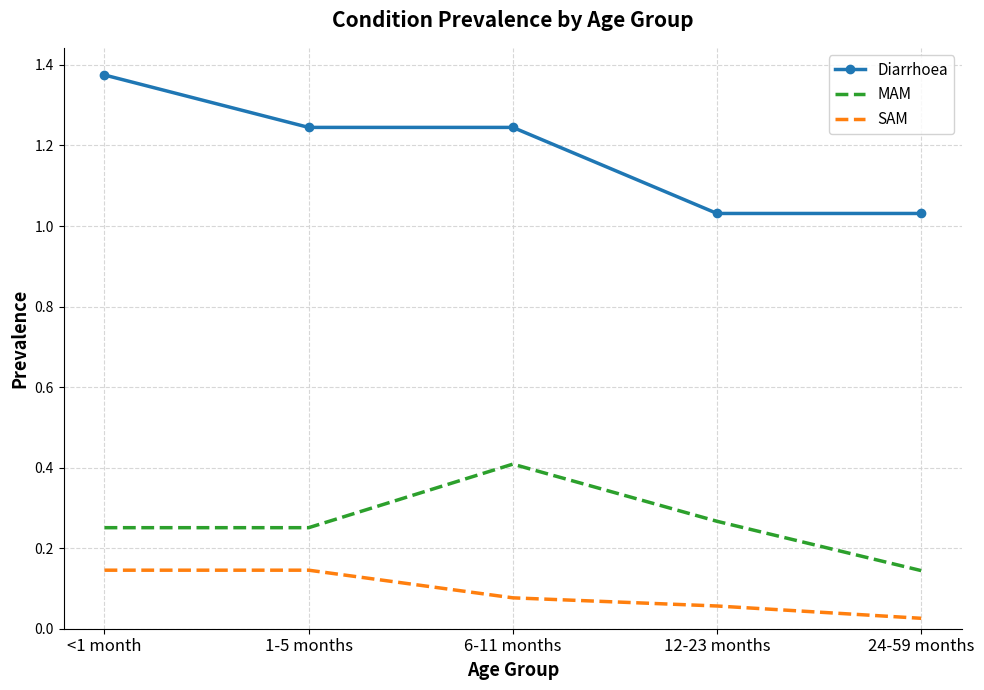

Which category has the highest value in the Diarrhoea series?

<1 month